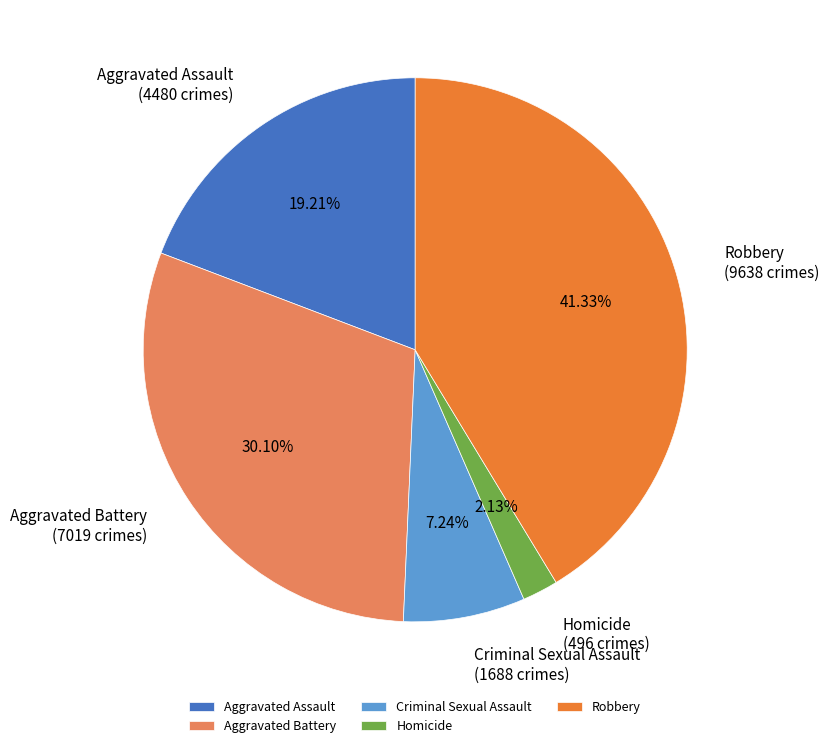

Which slice is the largest?

Robbery